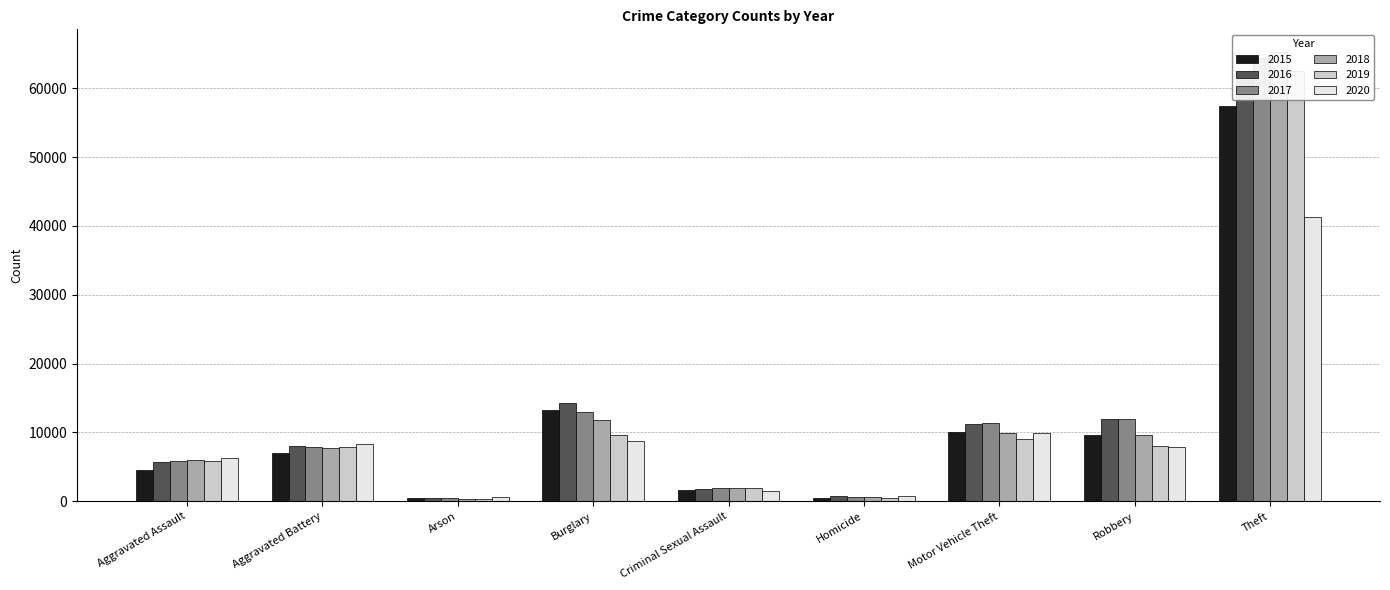

What is the sum of all 2019 values?

105517